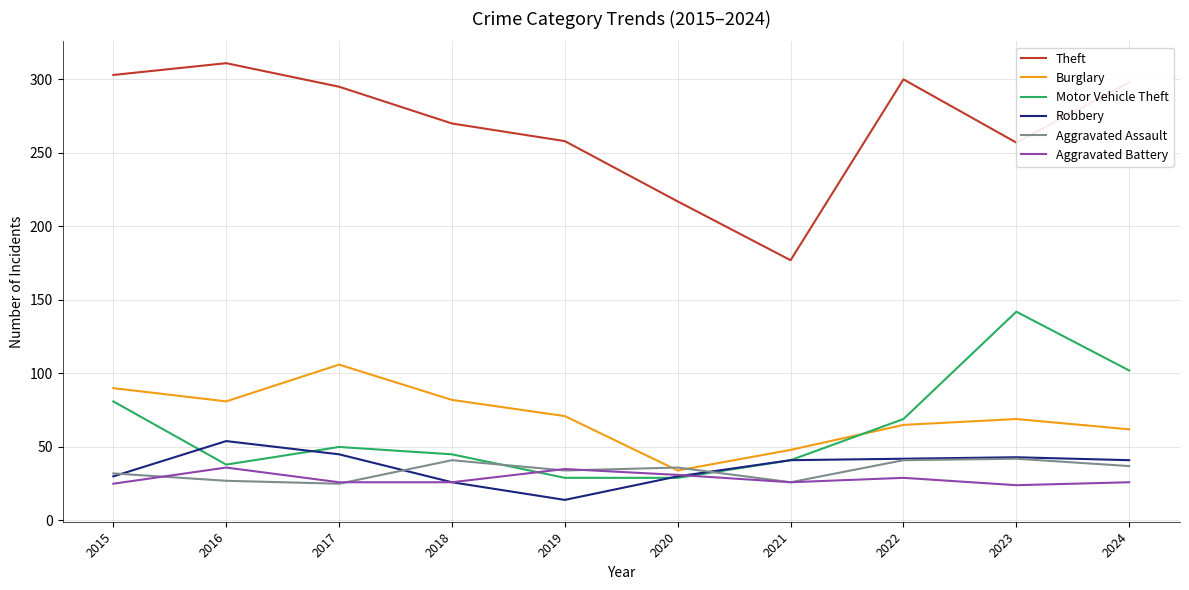

The value of Aggravated Battery at 2018 is 26. True or false?

True